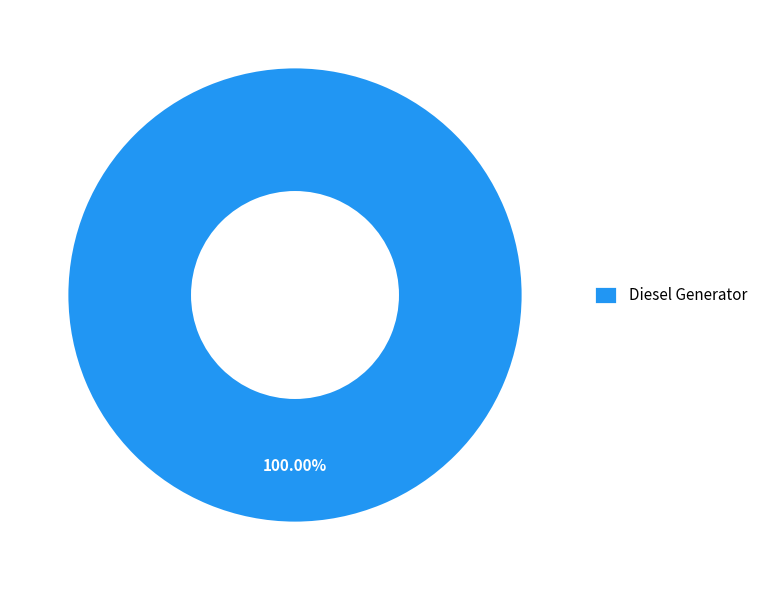

Is there a majority slice in this chart?

Yes